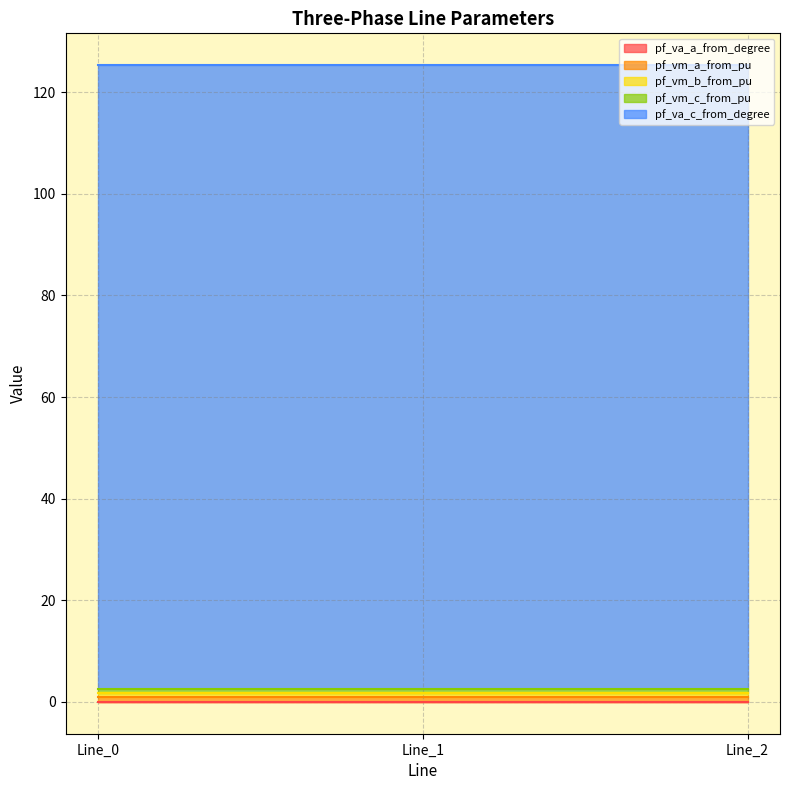

Does the chart display data point markers on the line(s)?

No